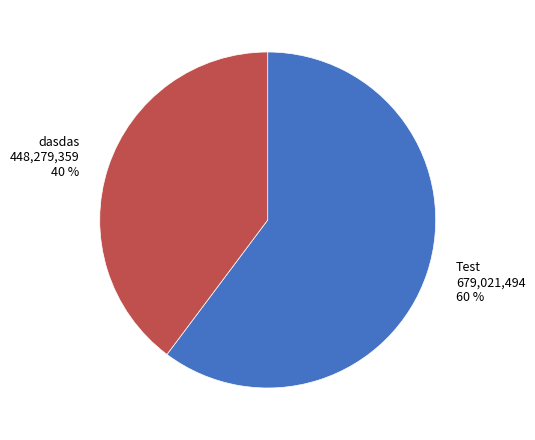

To the nearest percent, what is the difference between the largest and smallest slice percentages?

20%